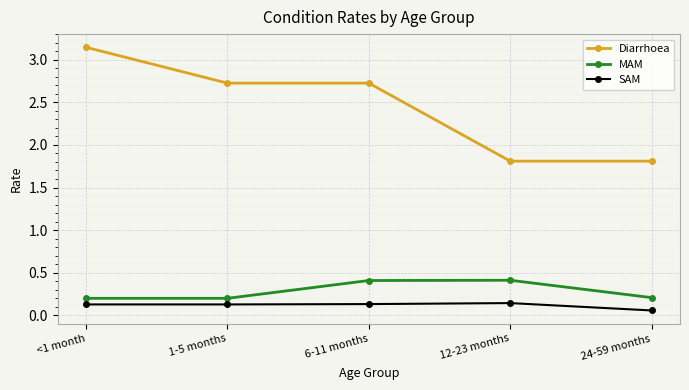

What is the label of the 3rd point from the right?

6-11 months